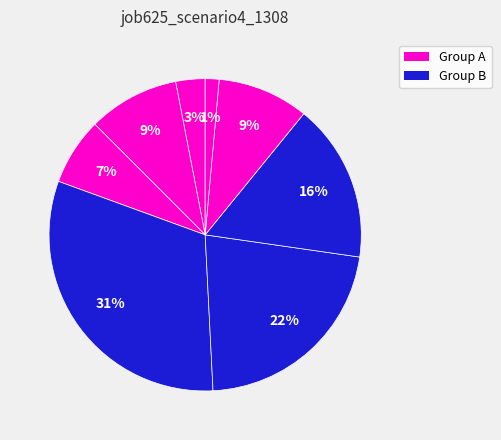

How many segments does this pie chart have?

8